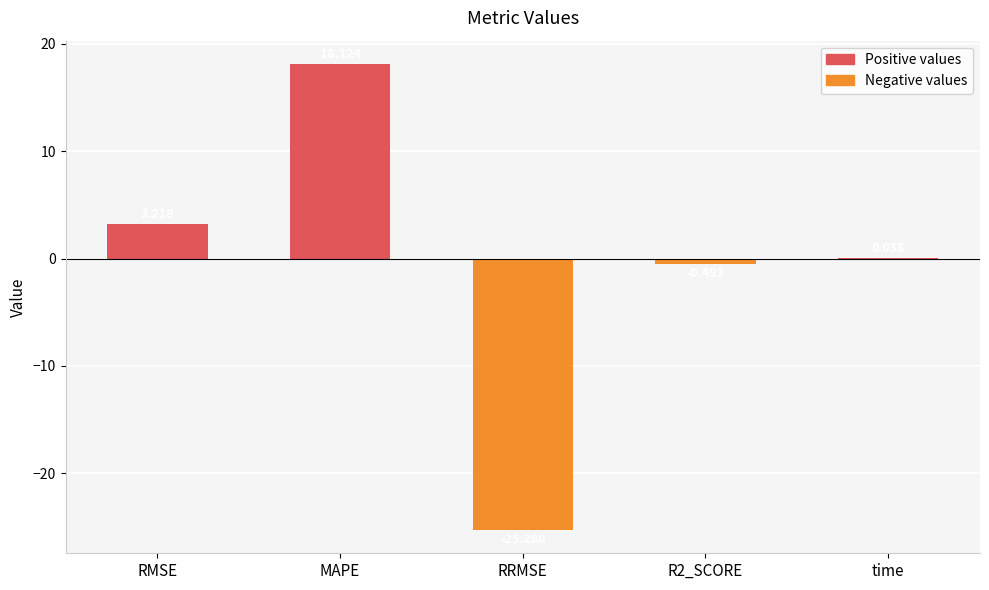

Which category has the highest value across all series?

MAPE